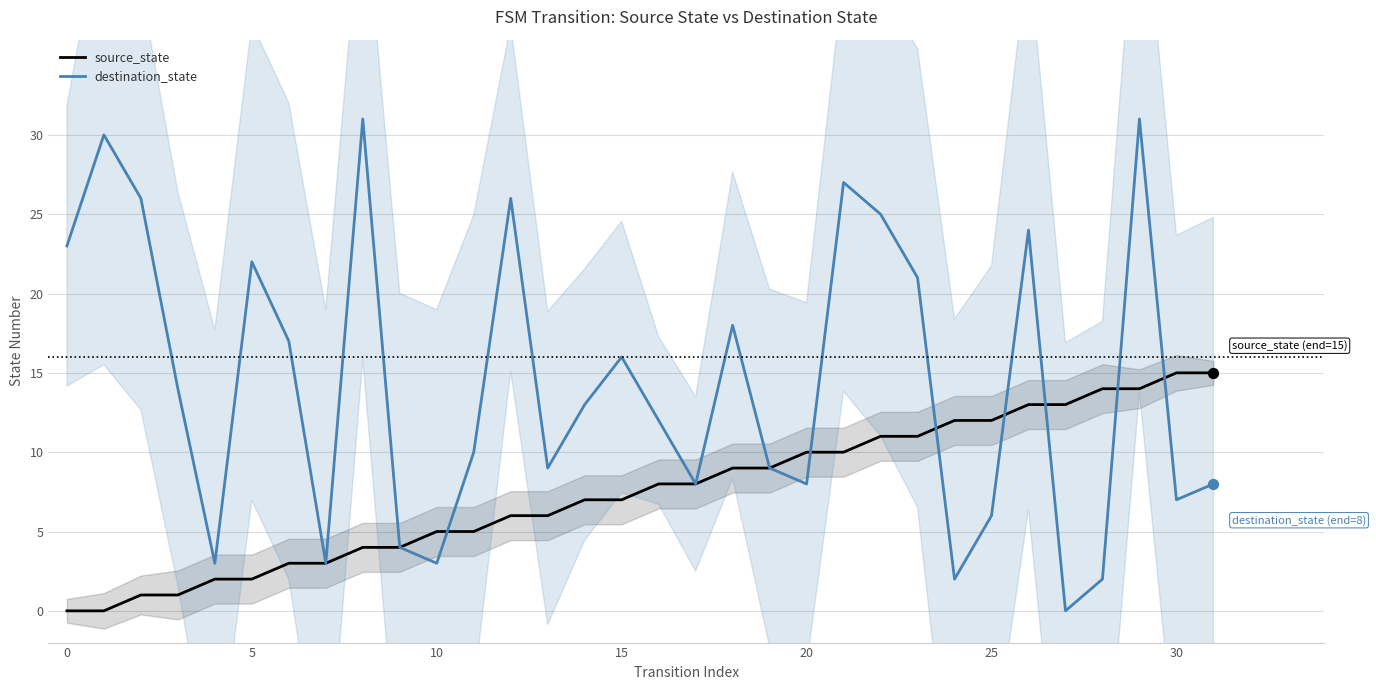

Which series reaches the maximum Y coordinate?

destination_state